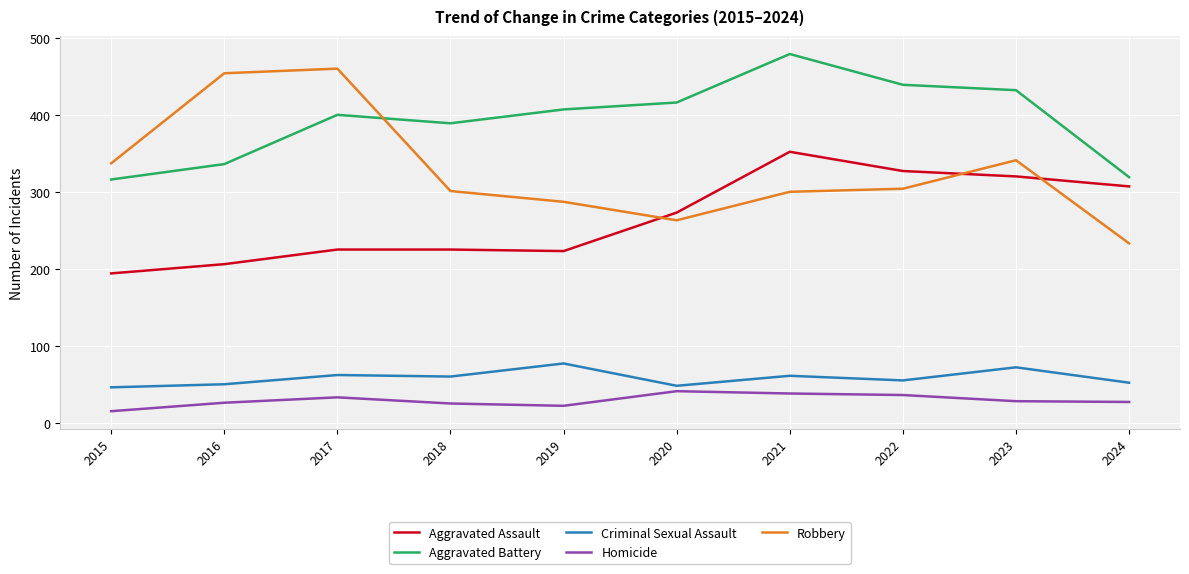

What is the difference between the maximum and minimum values in the Aggravated Assault series?

158